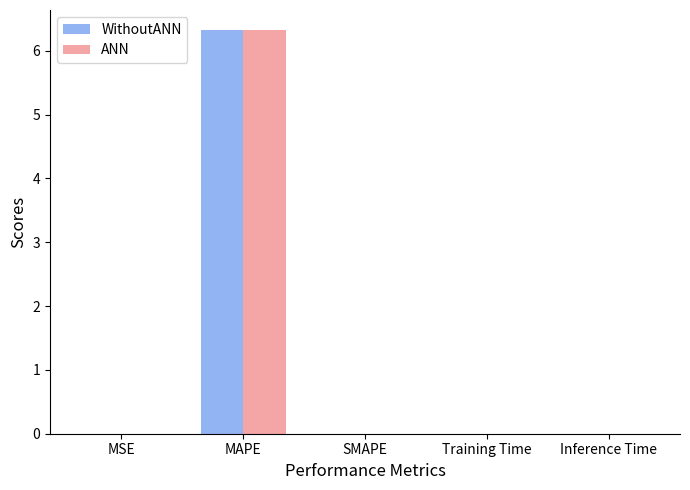

Which category has the highest value across all series?

MAPE